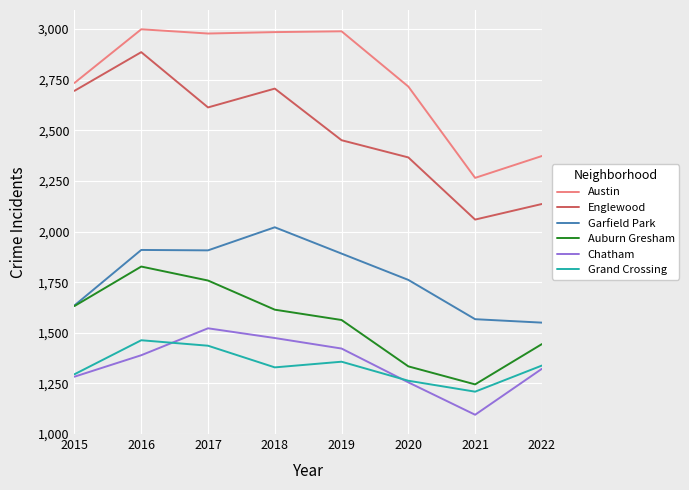

Count the number of data series in this chart.

6